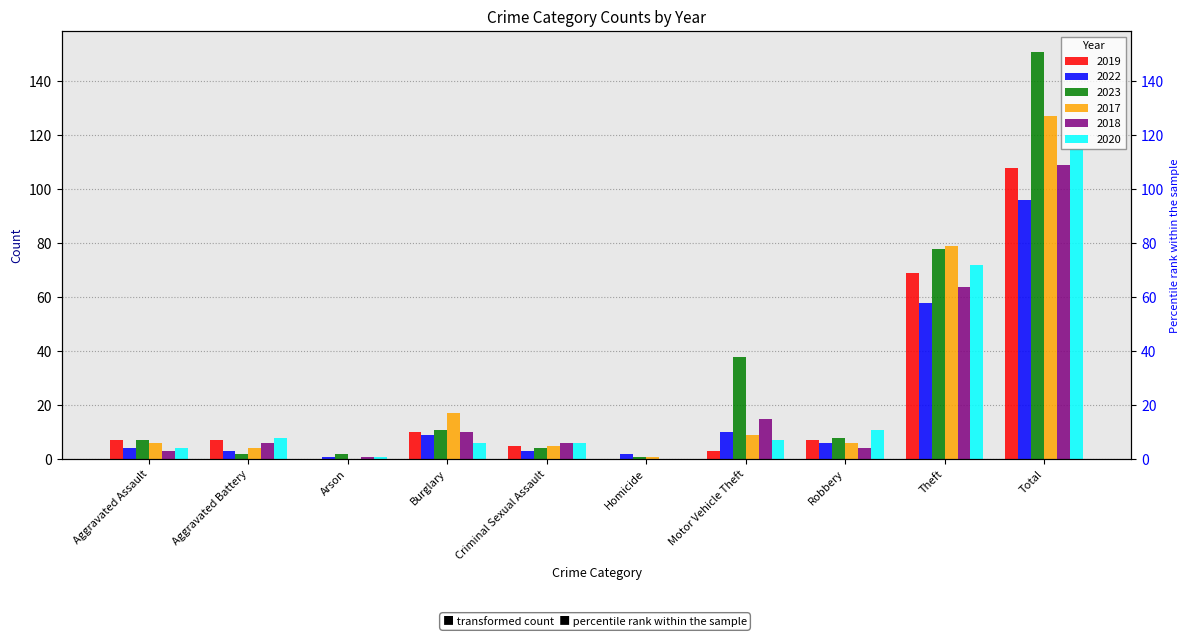

Is it true that 2023 equals 1 at Homicide?

False